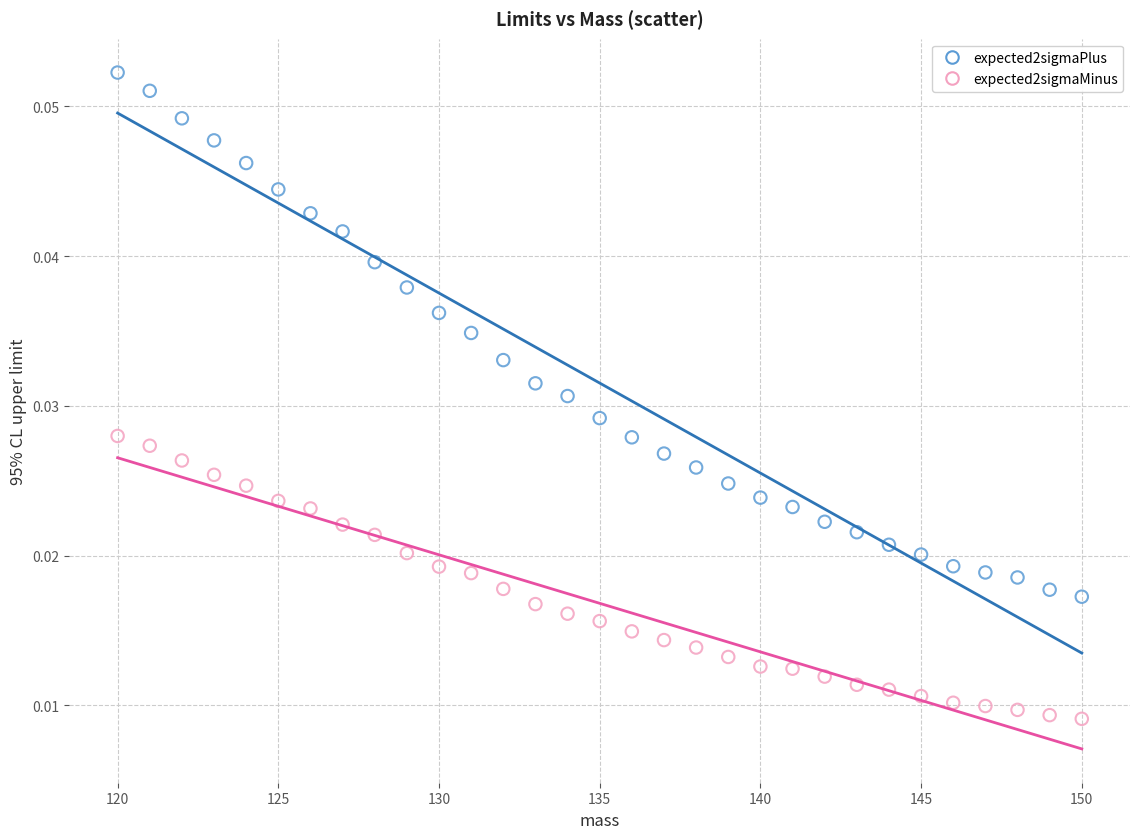

What are all the series names shown in the legend?

expected2sigmaPlus, expected2sigmaMinus